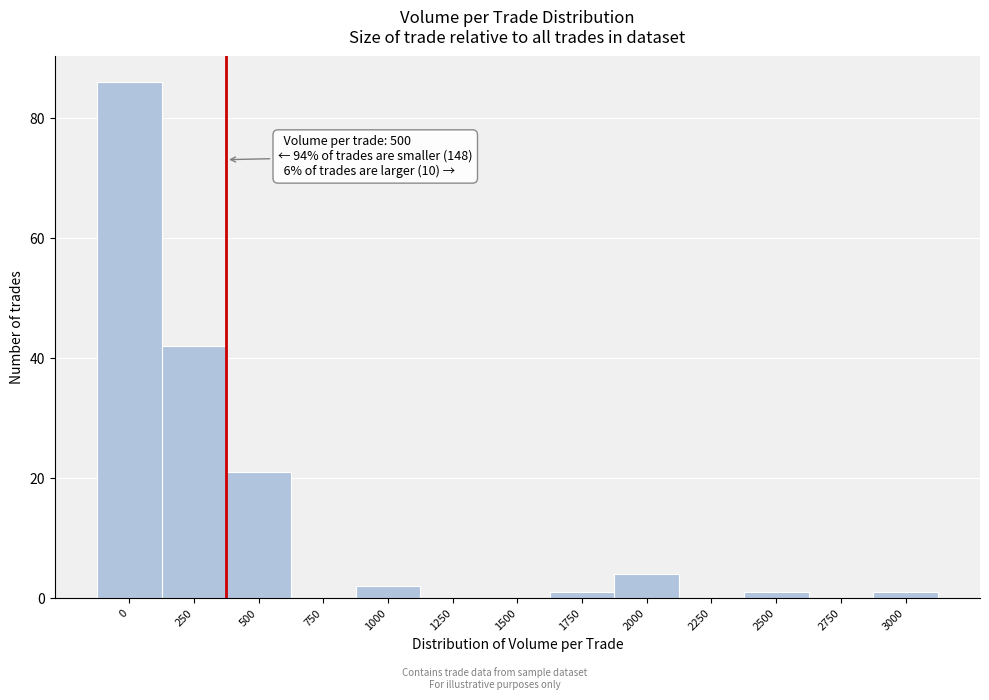

Reading left to right, list all the values displayed in this chart.

0=86	250=42	500=21	750=0	1000=2	1250=0	1500=0	1750=1	2000=4	2250=0	2500=1	2750=0	3000=1